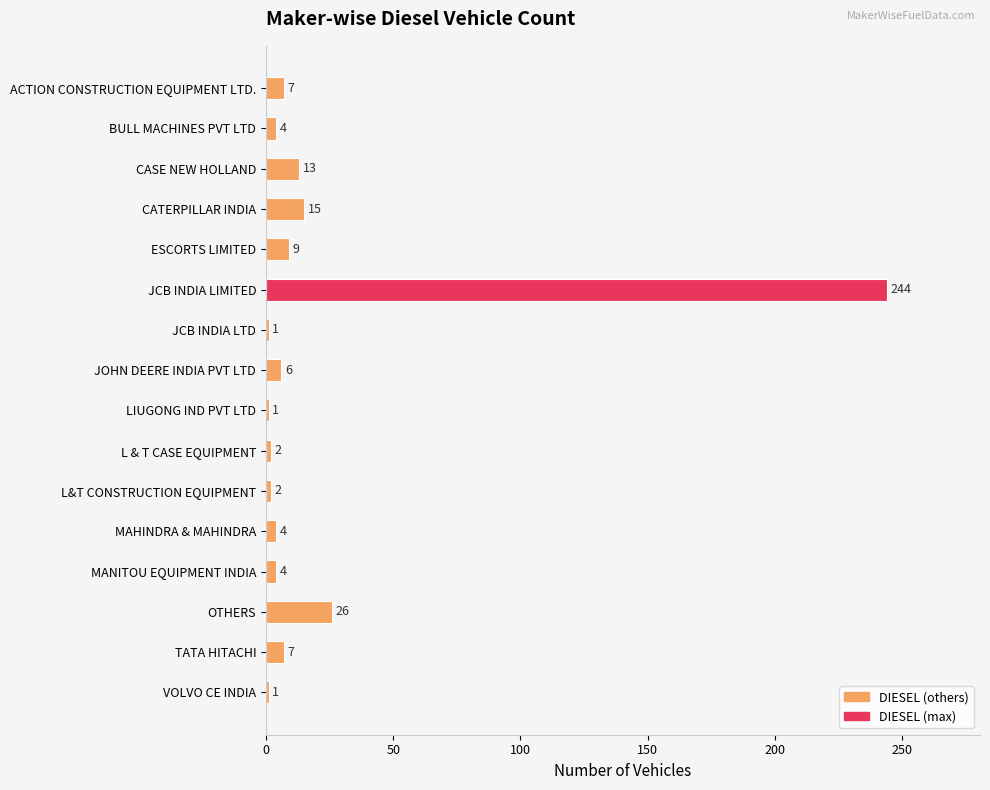

Reading top to bottom, extract all data points from this chart.

7	4	13	15	9	244	1	6	1	2	2	4	4	26	7	1